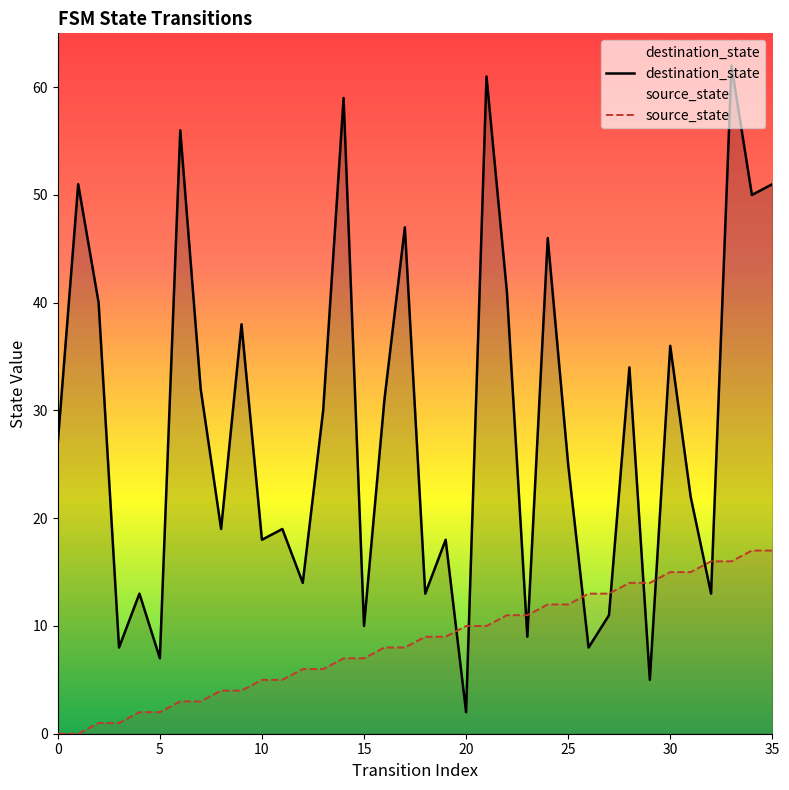

List the series in order of their peak value, highest first.

destination_state, source_state